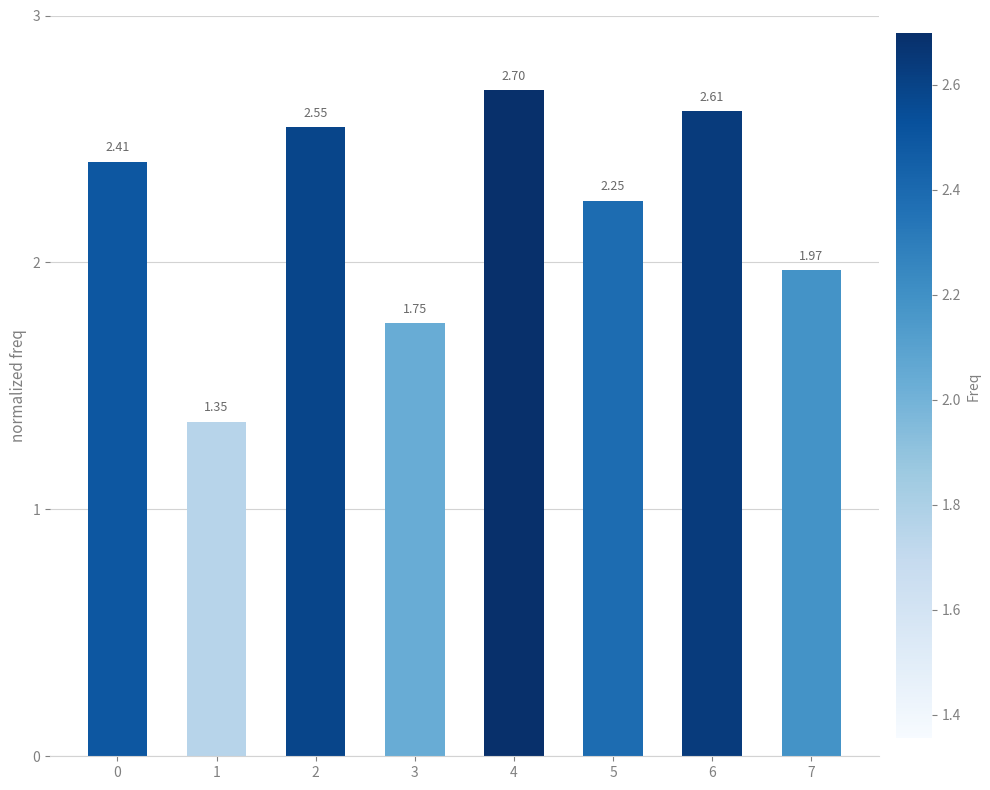

What is the ratio of the value at 2 to the value at 6?

1.0